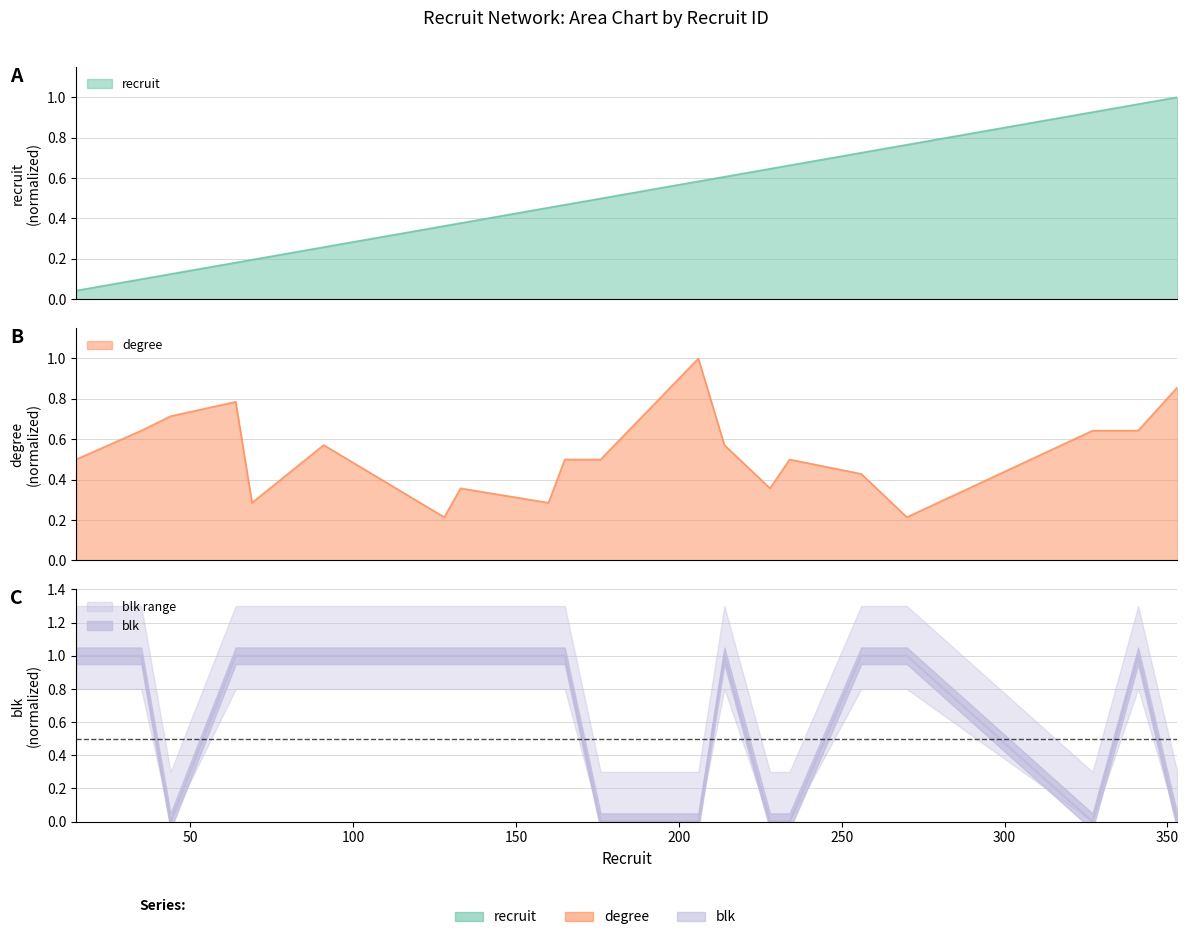

Between 64 and 353, which is larger?

353